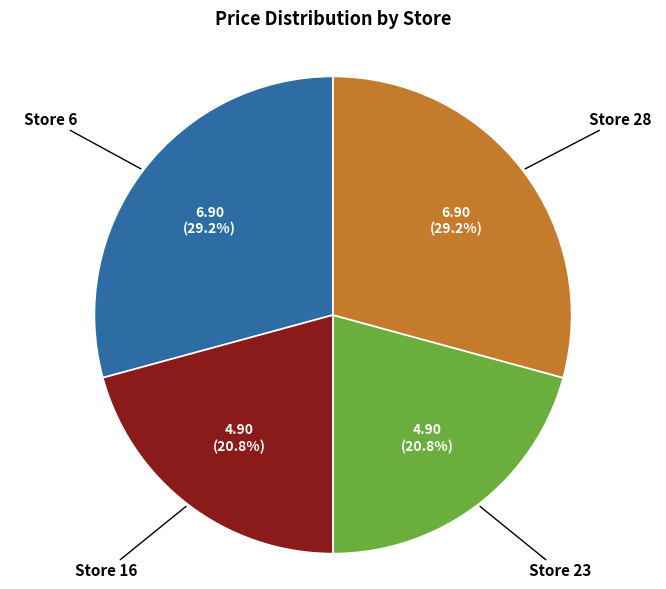

Does any single category account for the majority?

No